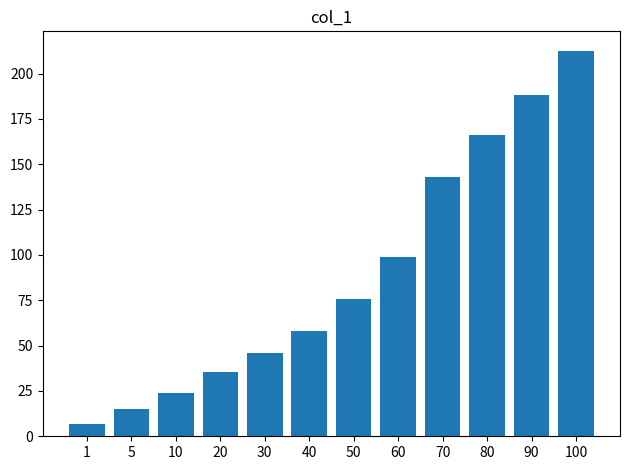

What is the value of the 3rd bar from the left?

24.1